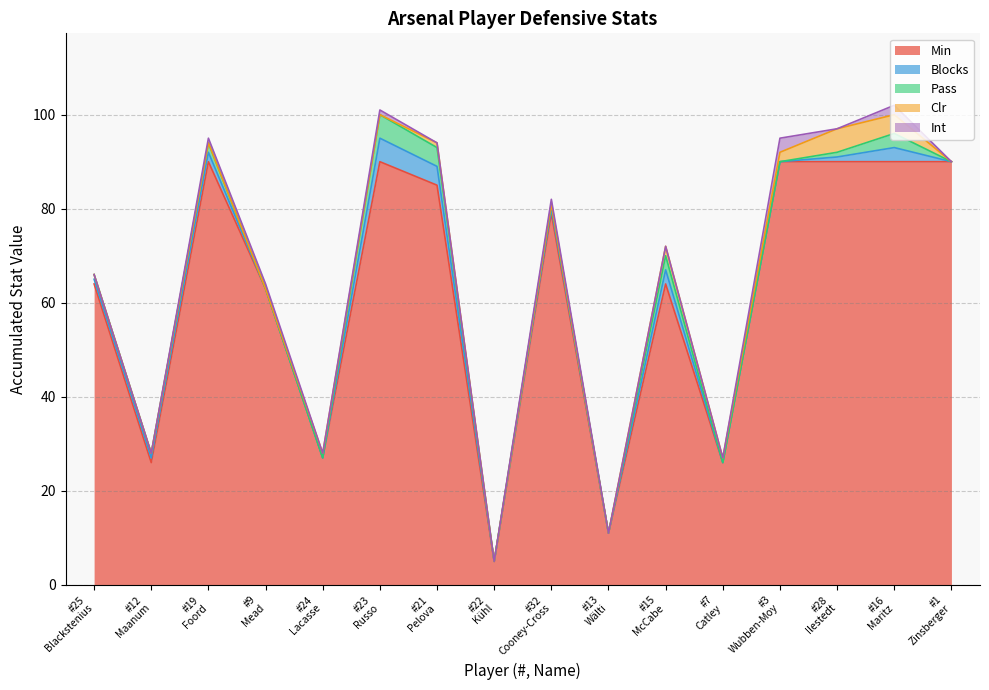

Is it true that Blocks equals 0 at 7?

True